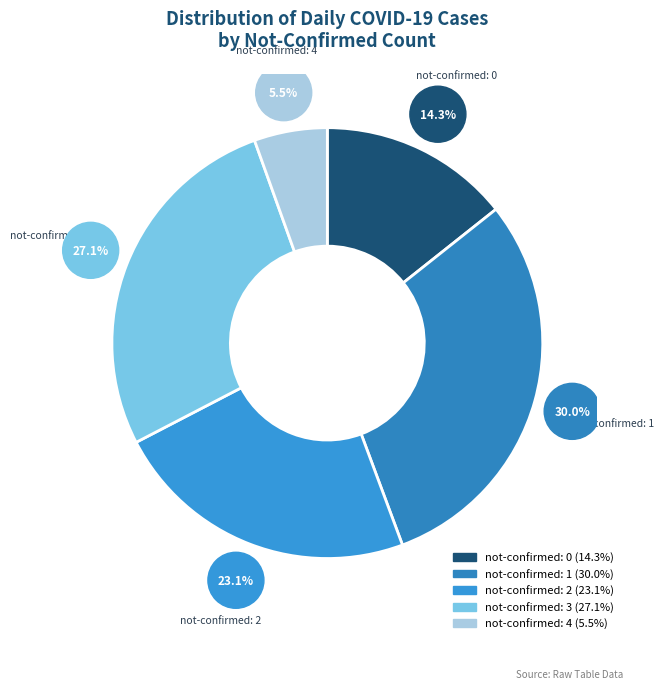

Count the number of slices in the pie.

5